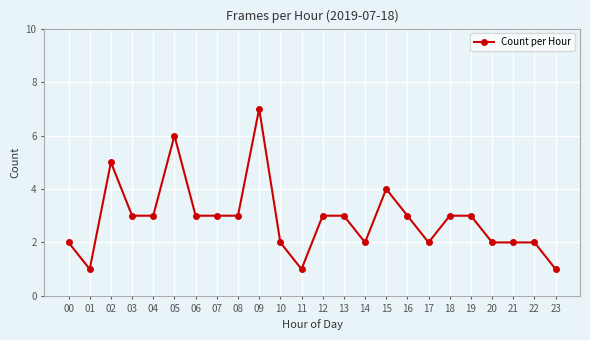

True or false: the data has more than 1 interior local peaks.

True